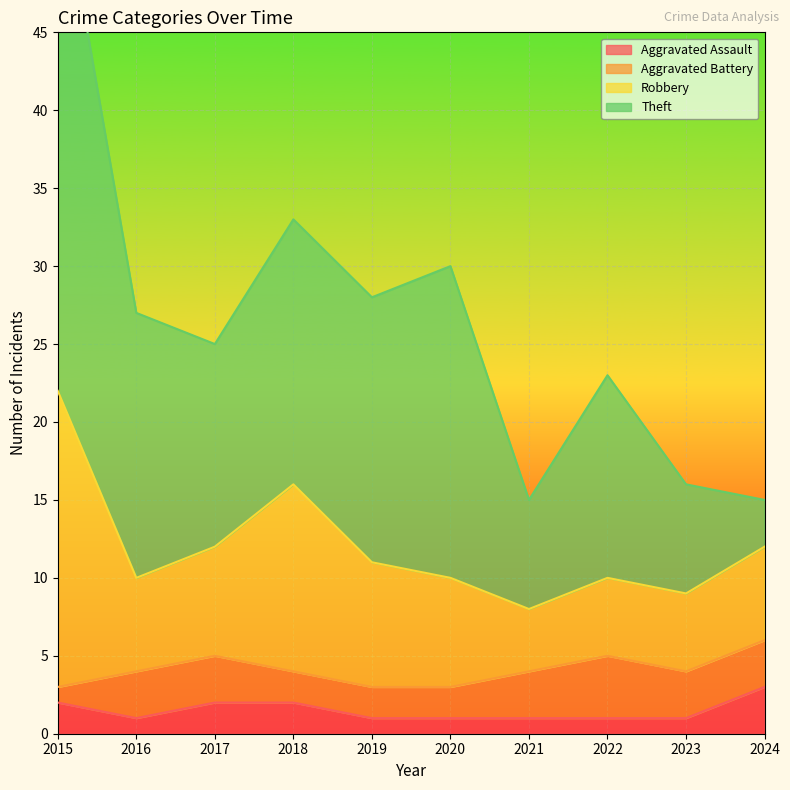

How many values in the Theft series are below 17?

5